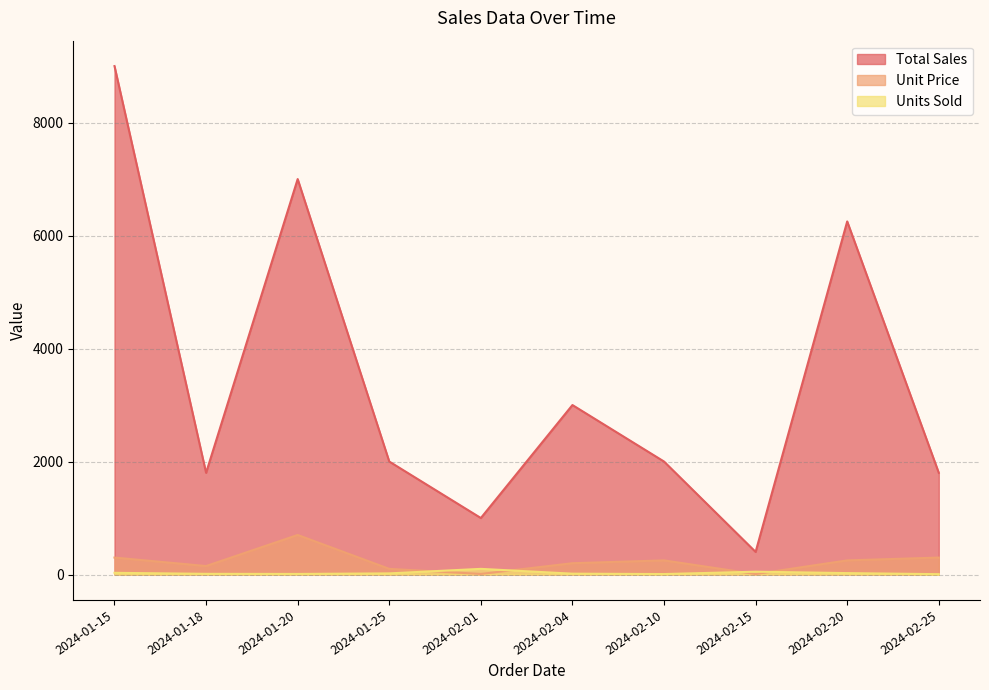

Reading left to right, what are all the values shown in this chart?

Units Sold: 30	12	10	20	100	15	8	50	25	6
Unit Price: 300	150	700	100	10	200	250	8	250	300
Total Sales: 9000	1800	7000	2000	1000	3000	2000	400	6250	1800